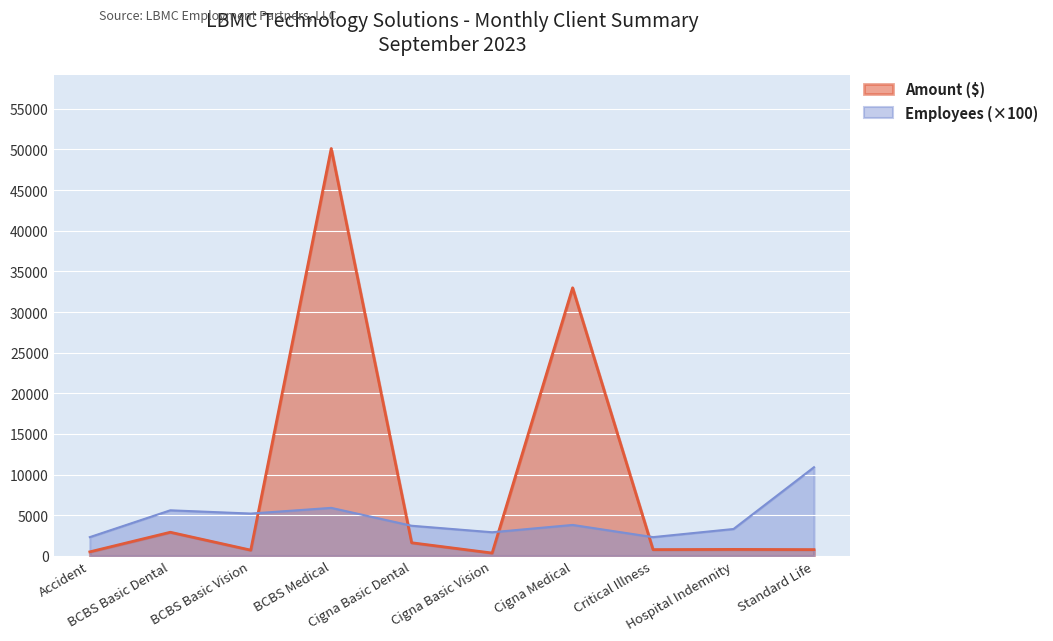

Reading left to right, what are all the values shown in this chart?

Amount: Accident=488.9	BCBS Basic Dental=2900.0	BCBS Basic Vision=699.4	BCBS Medical=50118.3	Cigna Basic Dental=1606.5	Cigna Basic Vision=341.1	Cigna Medical=32977.9	Critical Illness=763.6	Hospital Indemnity=789.8	Standard Life=763.0
Employees: Accident=2300.0	BCBS Basic Dental=5600.0	BCBS Basic Vision=5200.0	BCBS Medical=5900.0	Cigna Basic Dental=3700.0	Cigna Basic Vision=2900.0	Cigna Medical=3800.0	Critical Illness=2300.0	Hospital Indemnity=3300.0	Standard Life=10900.0